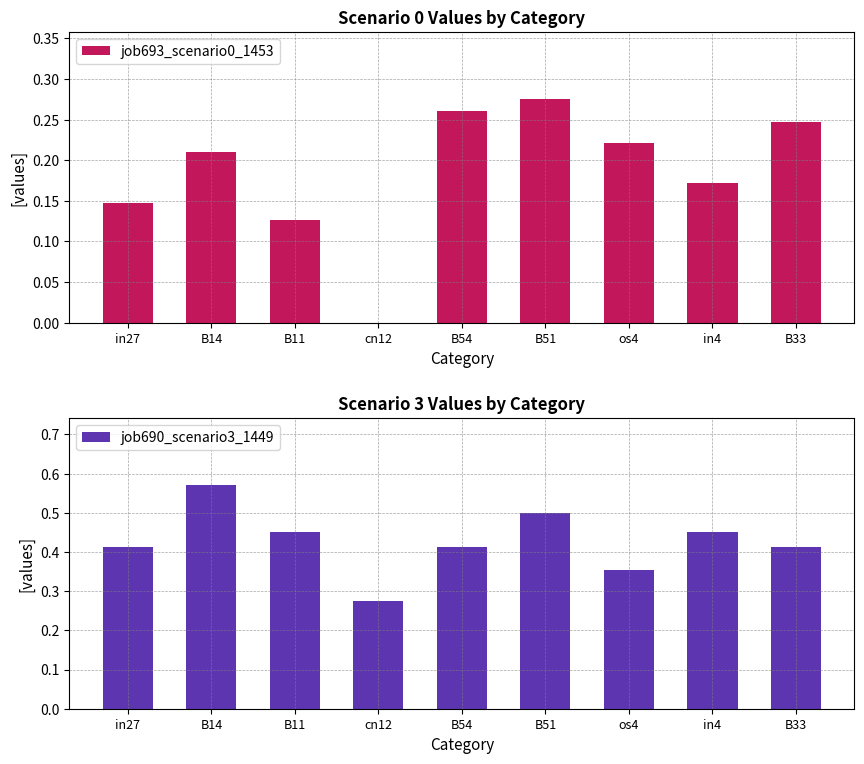

What is the sum of all job690_scenario3_1449 values?

3.8